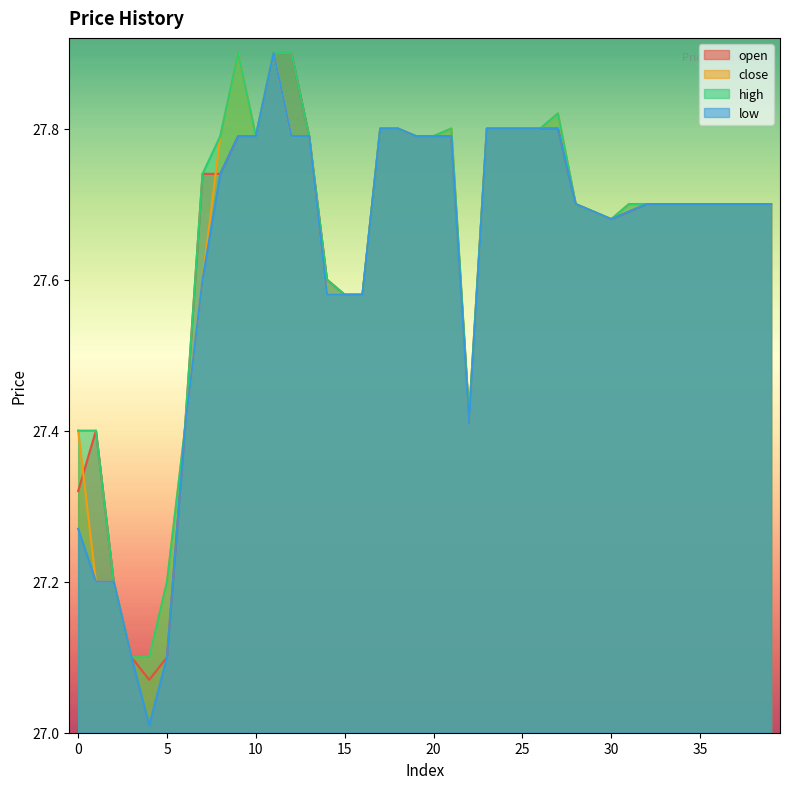

What is the minimum value for low?

27.0